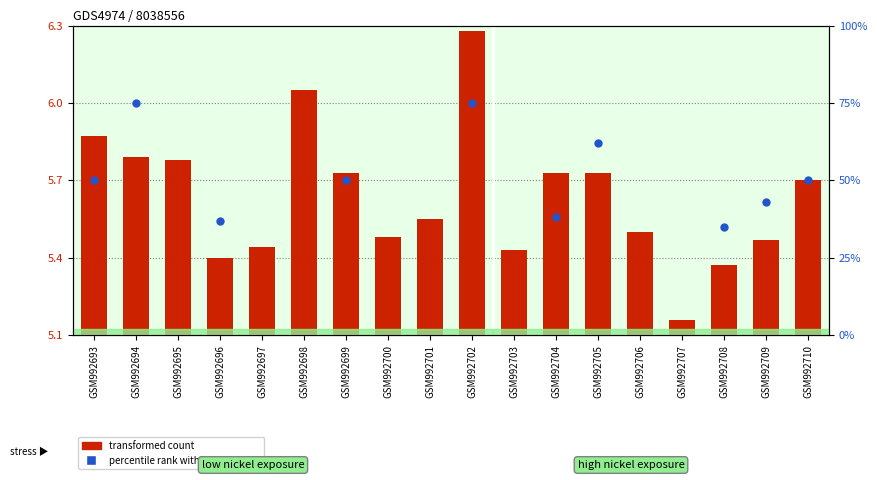

Approximately how many times larger is the value at GSM992708 compared to GSM992703?

1.0